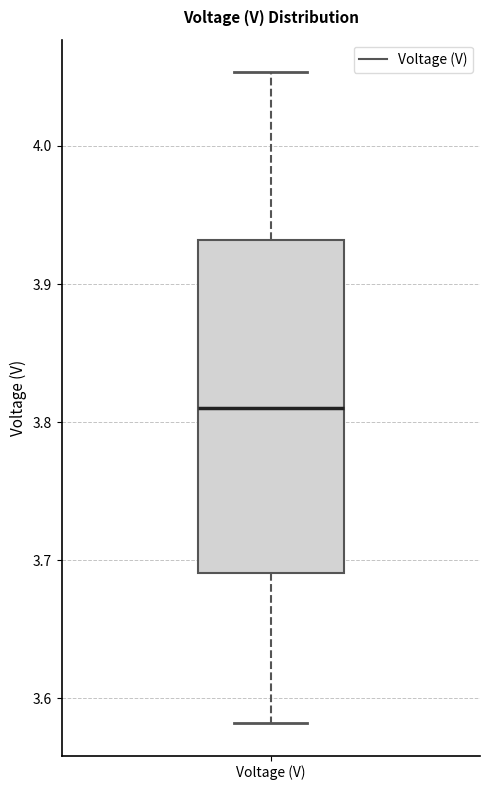

Read this box plot against the y-axis: the position of the median line, the range covered by the box, and the ends of both whiskers. The values are not printed on the chart, so give them approximately, as read against the axis.

median 3.81, box 3.69 to 3.93, whiskers 3.58 to 4.05